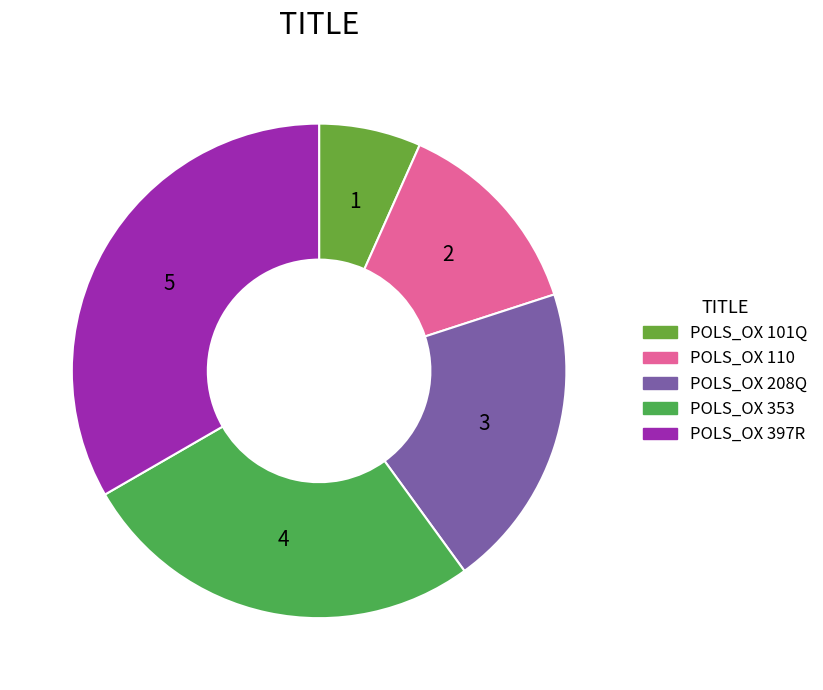

Approximately how many times larger is the value at POLS_OX 101Q compared to POLS_OX 353?

0.2